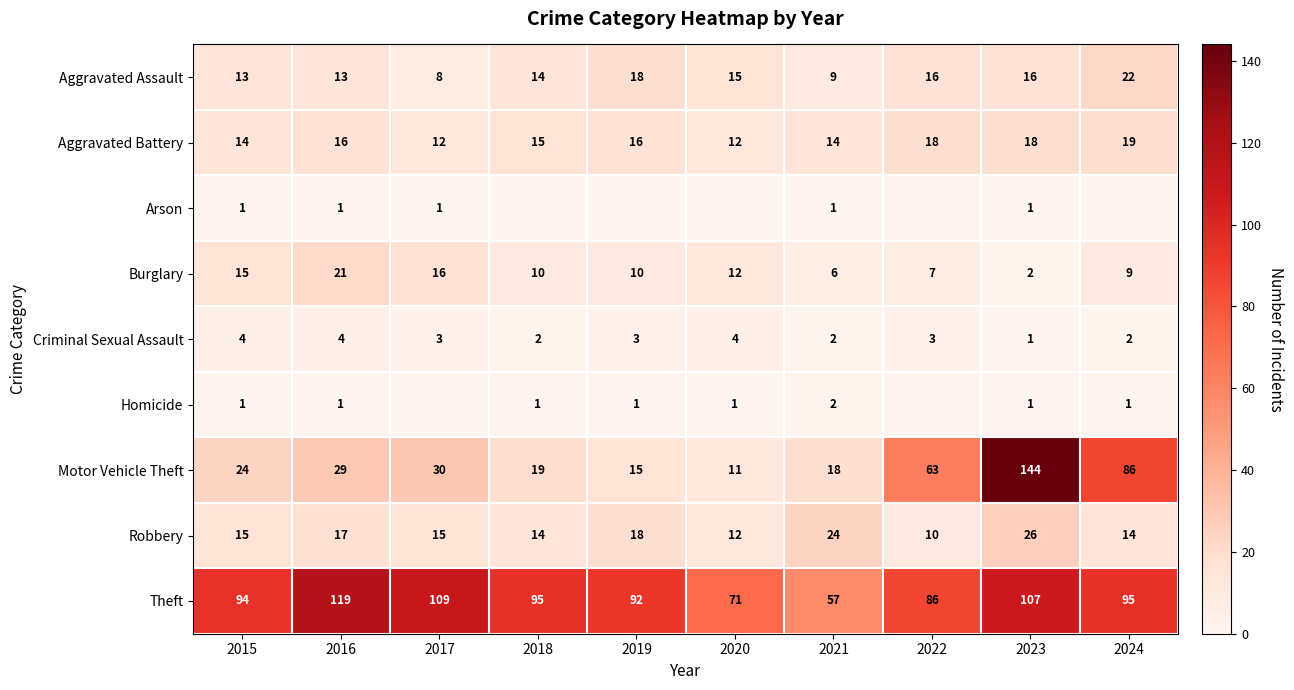

What is the difference between the maximum and minimum values in the Theft series?

62